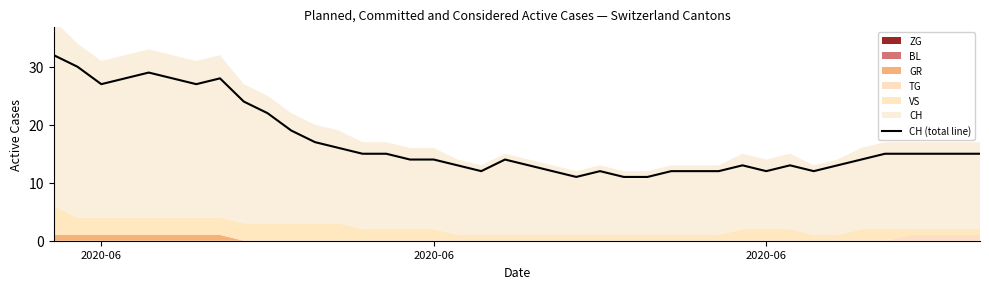

What is the difference between the maximum and second lowest values?

21